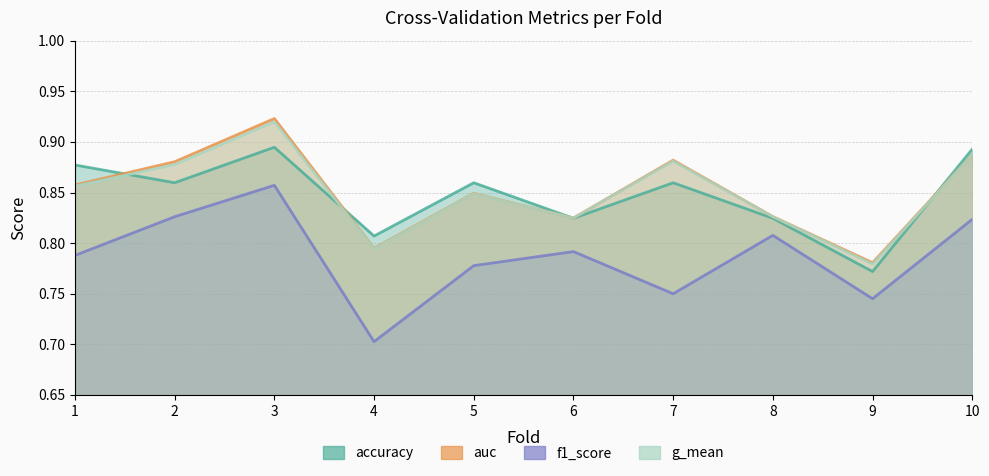

Rank the series at 6 from lowest to highest value.

f1_score, accuracy, g_mean, auc